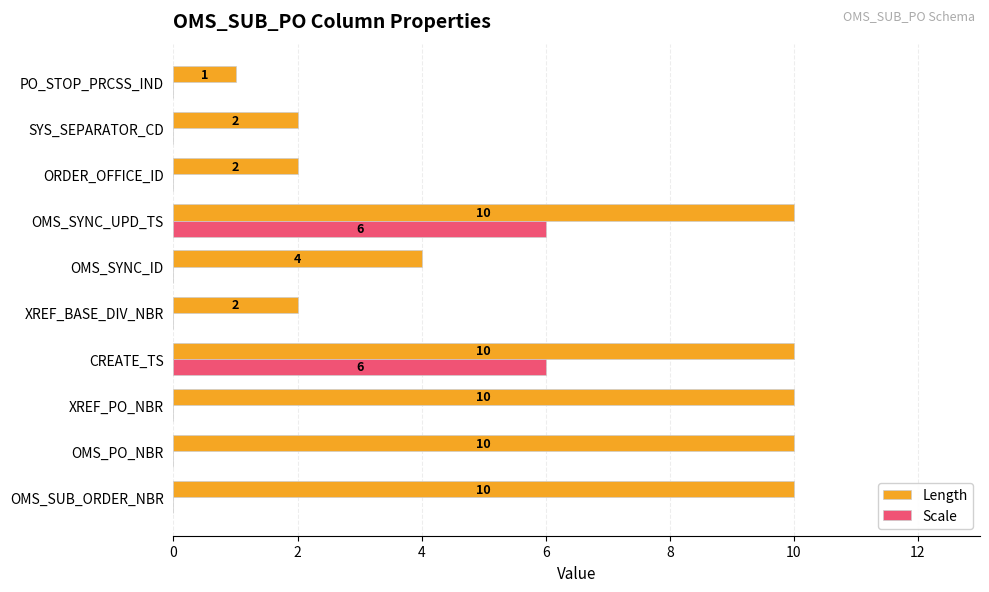

The value of Scale at PO_STOP_PRCSS_IND is -2. True or false?

False